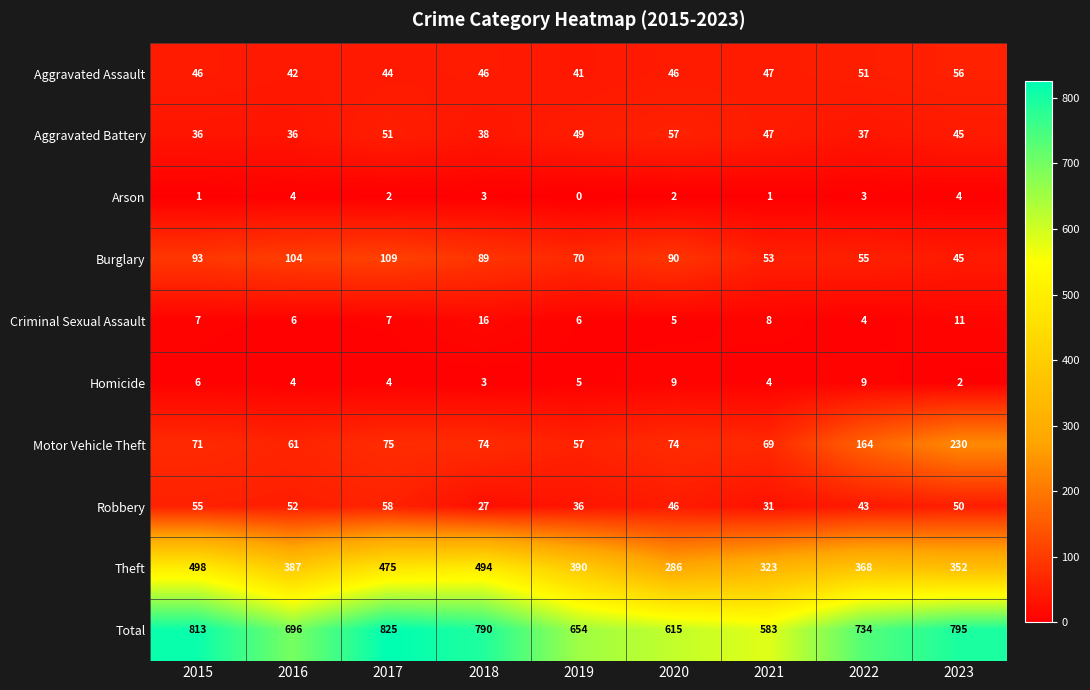

What is the difference between the maximum and minimum values in the Homicide series?

7